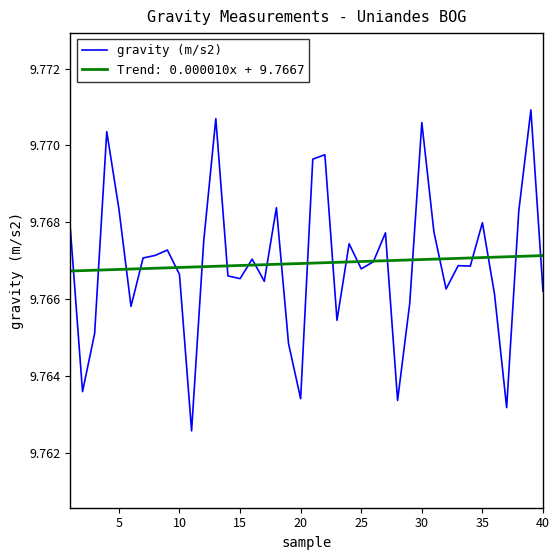

Does the chart have visible grid lines?

No